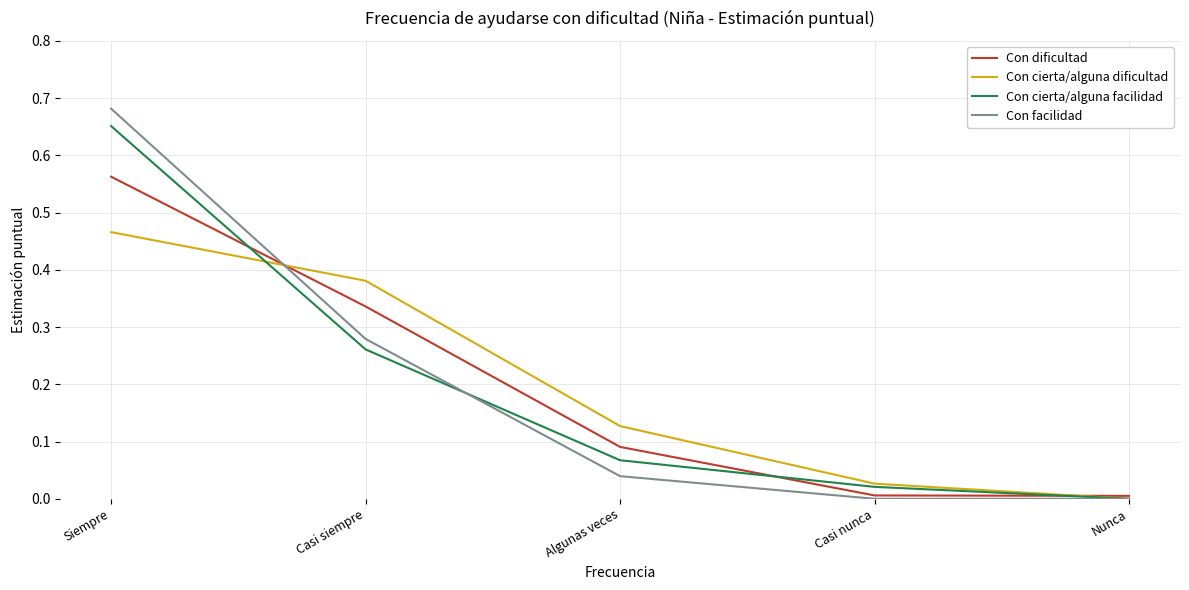

Where do Con dificultad and Con cierta/alguna facilidad first cross each other?

Siempre and Casi siempre